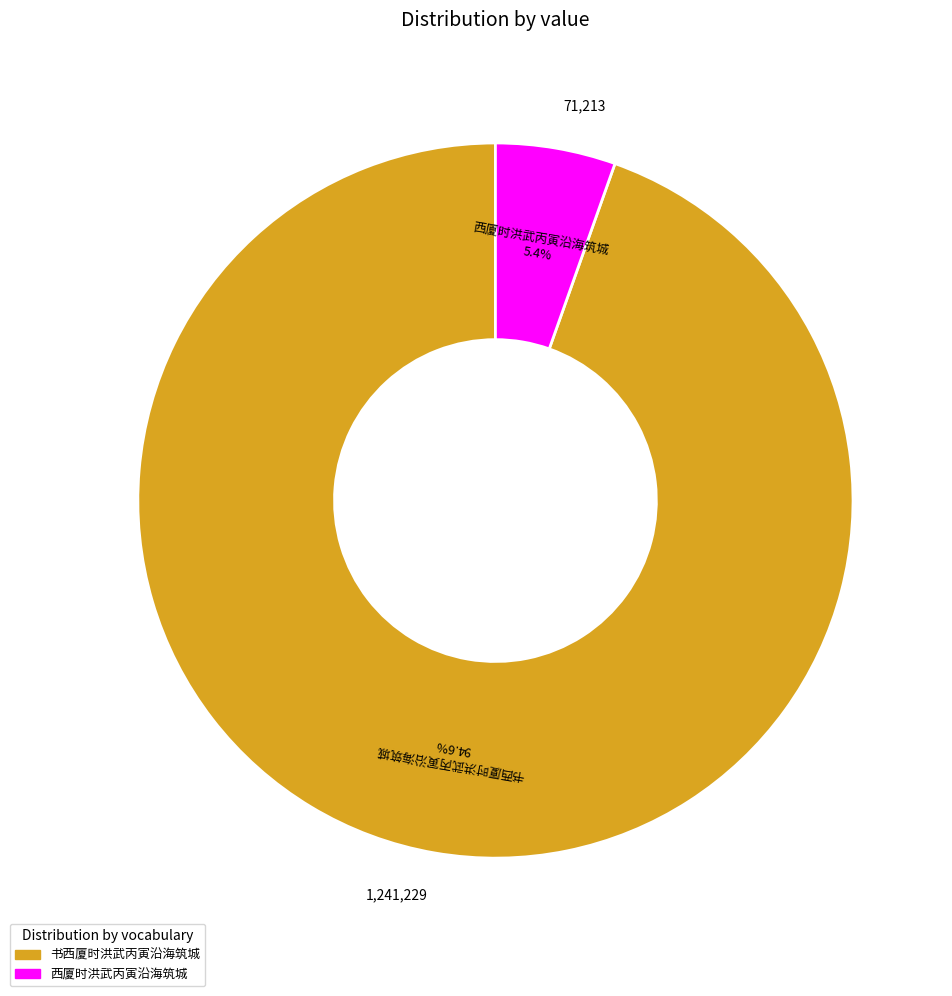

What is the largest slice in the pie chart?

书西厦时洪武丙寅沿海筑城